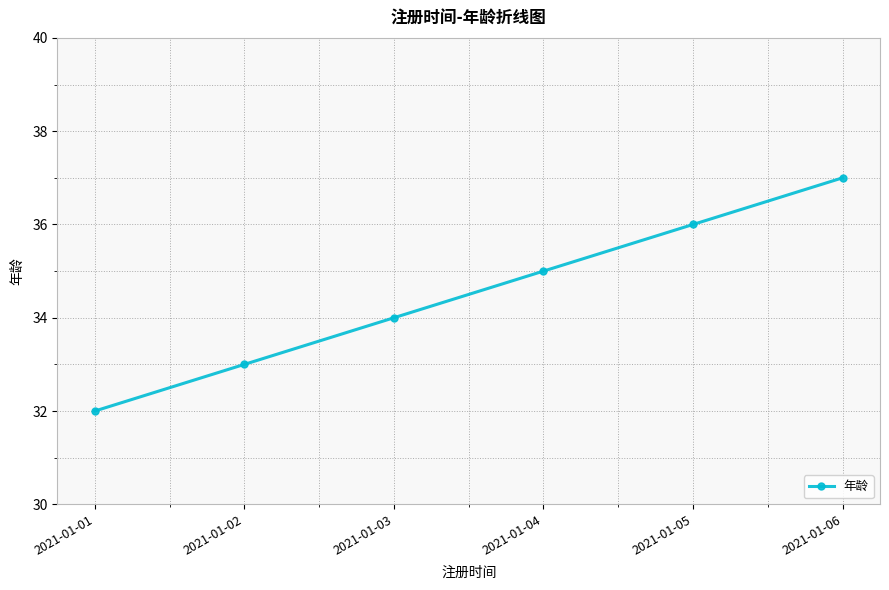

How many data points does each series have?

6